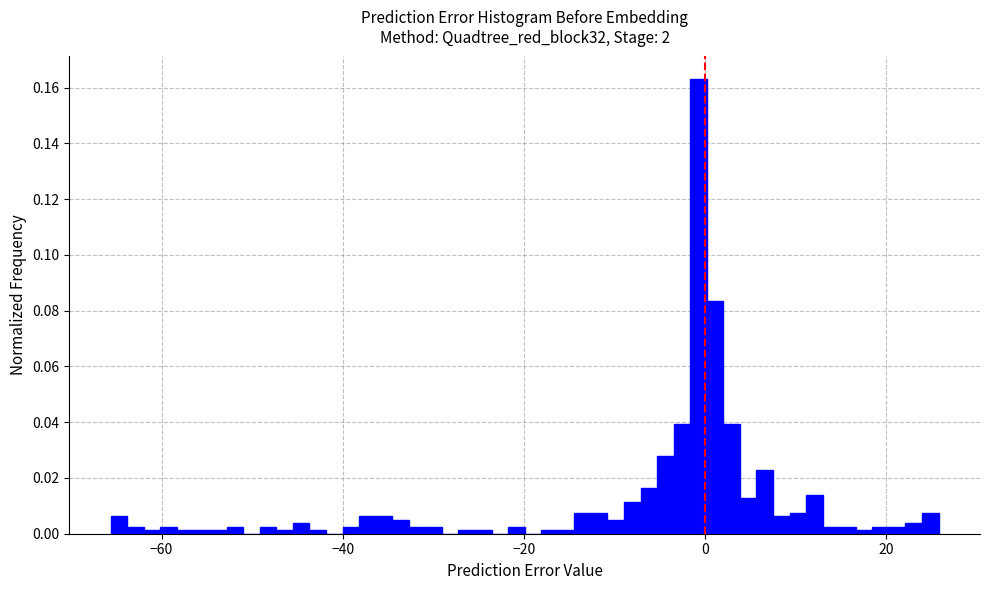

Around what value on the x-axis is the tallest bar? Give the approximate position of its centre, as read against the axis.

0